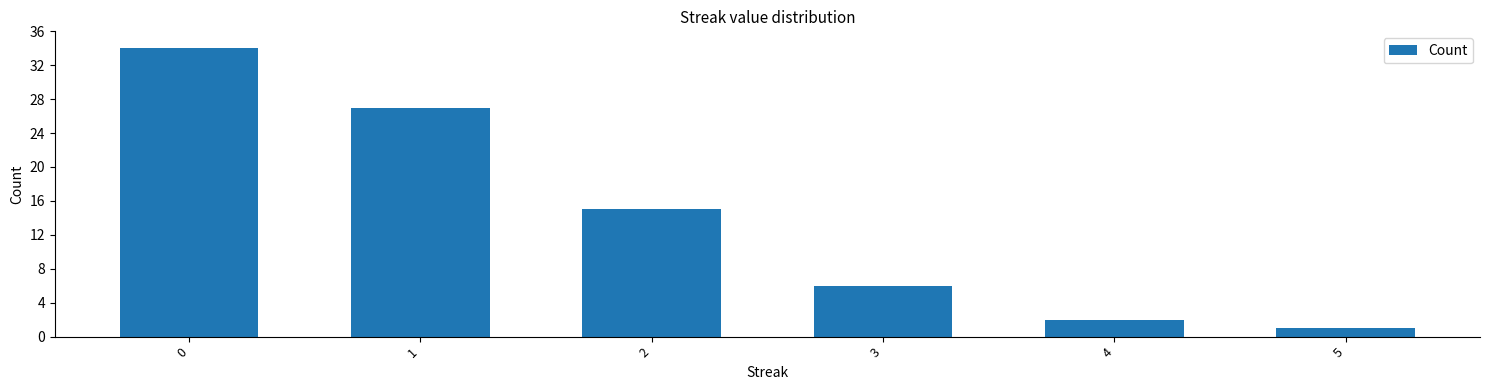

At which label is the value closest to 17?

2